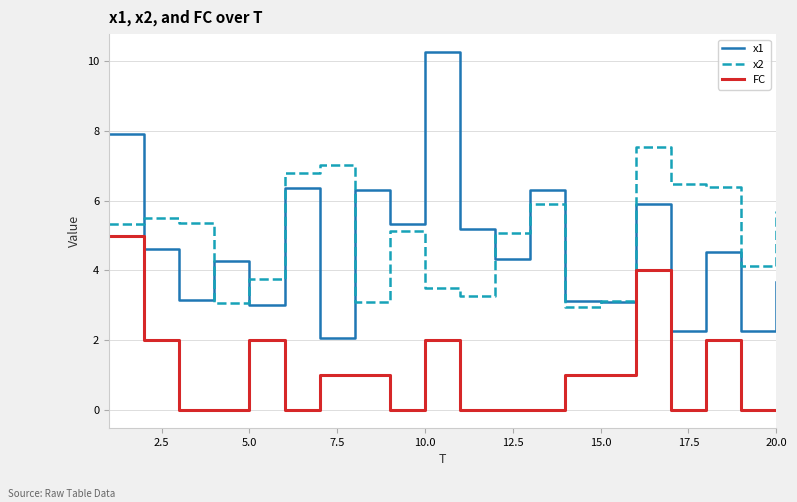

Is this an area chart (filled region under the line)?

No